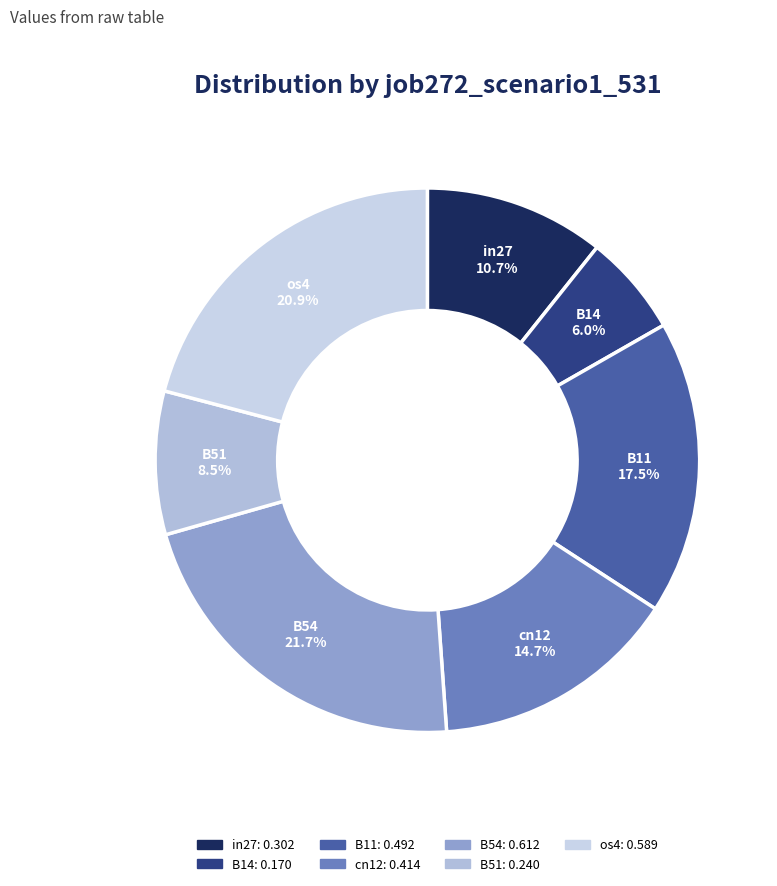

Which category has the biggest portion of the pie?

B54